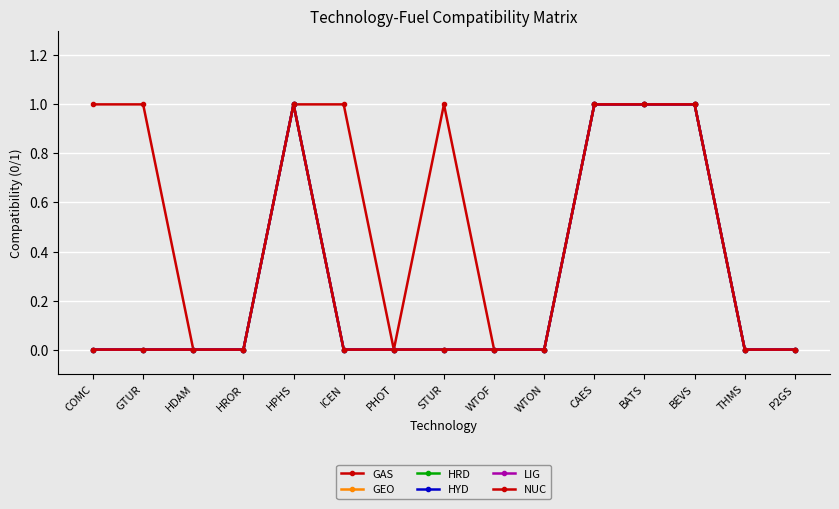

What is the label of the 11th point from the right?

HPHS